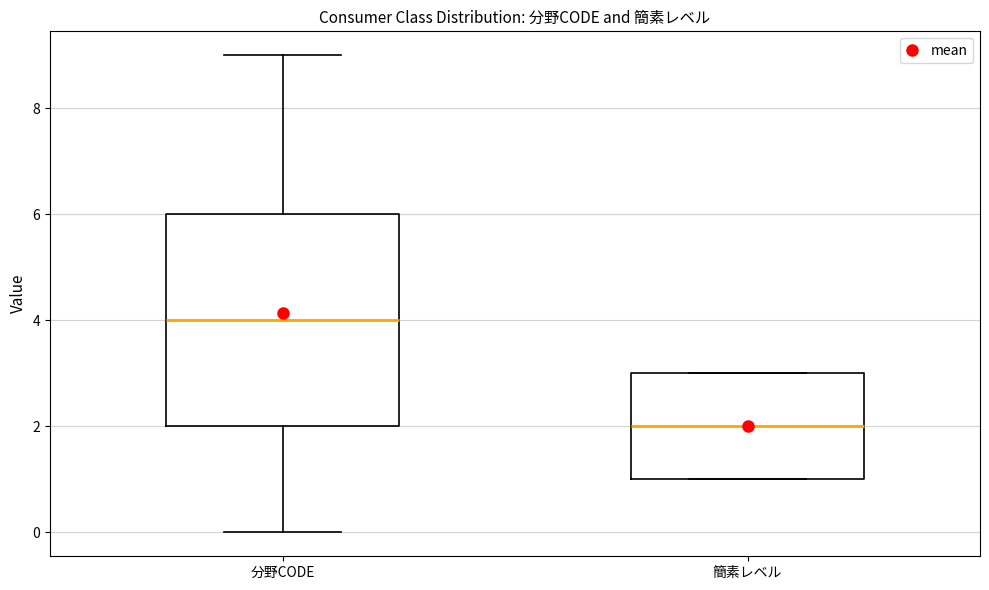

Reading left to right, read every box against the y-axis: the position of its median line, the range the box covers, and the ends of its whiskers. The values are not printed on the chart, so give them approximately, as read against the axis.

分野CODE: median 4, box 2 to 6, whiskers 0 to 9
簡素レベル: median 2, box 1 to 3, whiskers 1 to 3